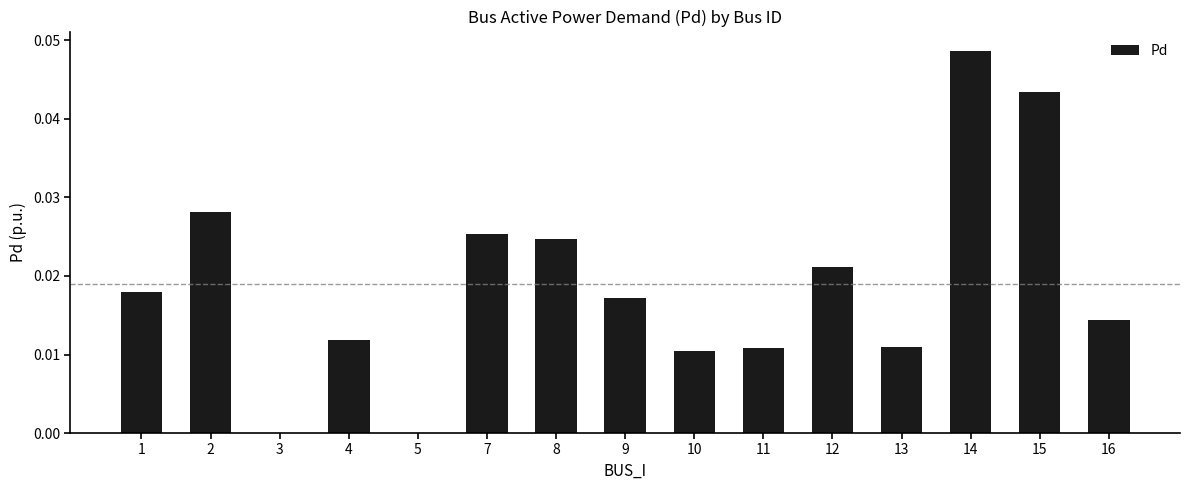

Between 15 and 5, which is larger?

15